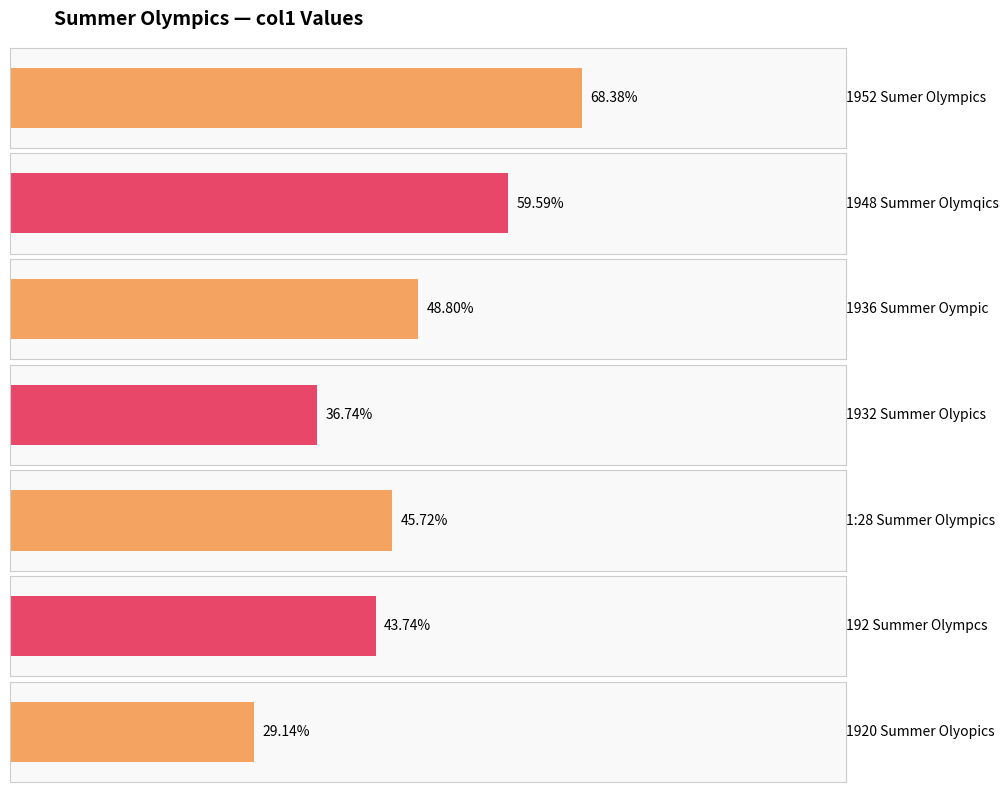

What is the ratio of the value at 1920 Summer Olyopics to the value at 1:28 Summer Olympics?

0.6